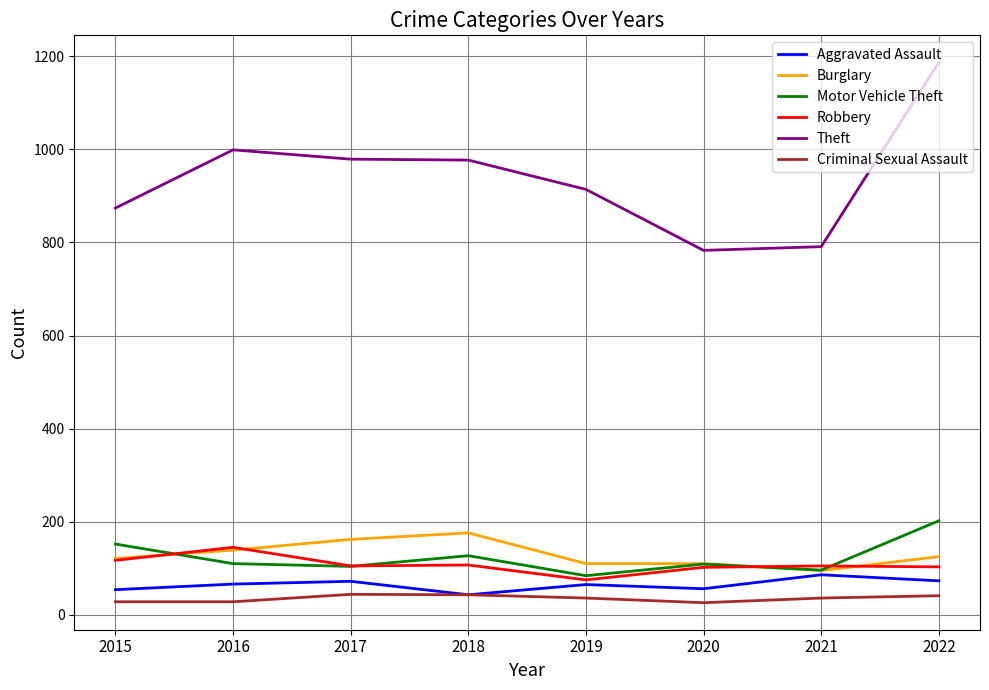

True or false: Burglary and Criminal Sexual Assault intersect in this chart.

False